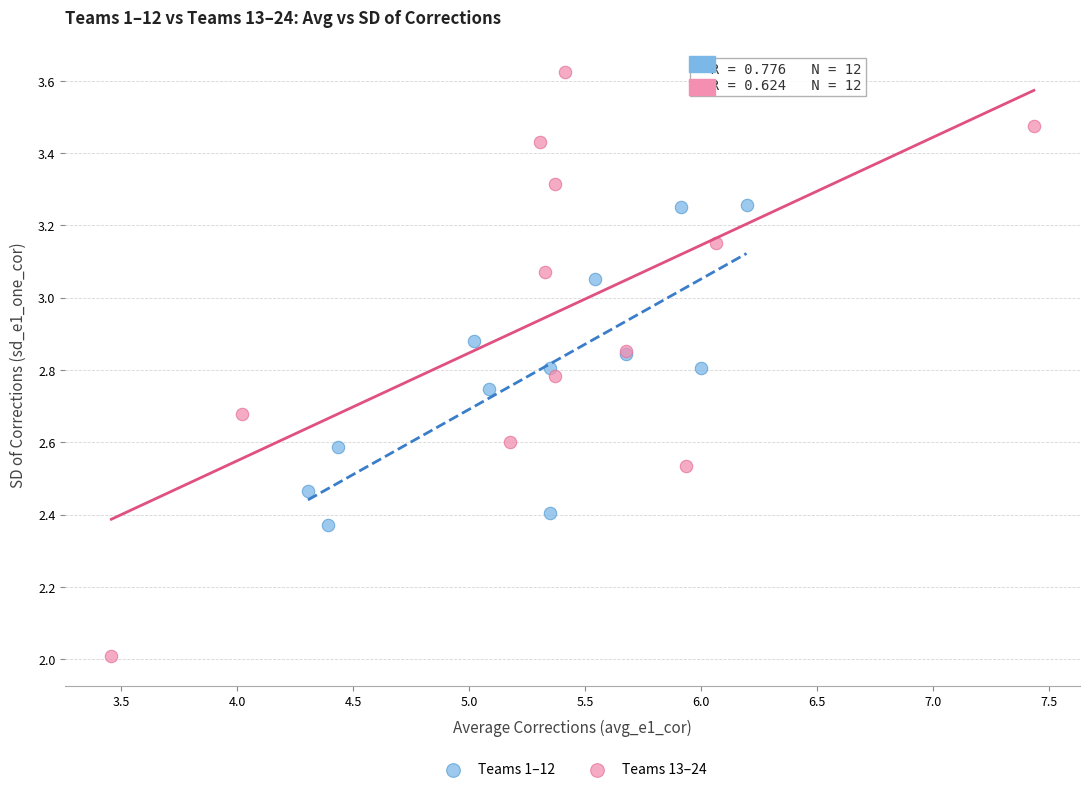

Which series reaches the minimum Y coordinate?

Teams 13–24